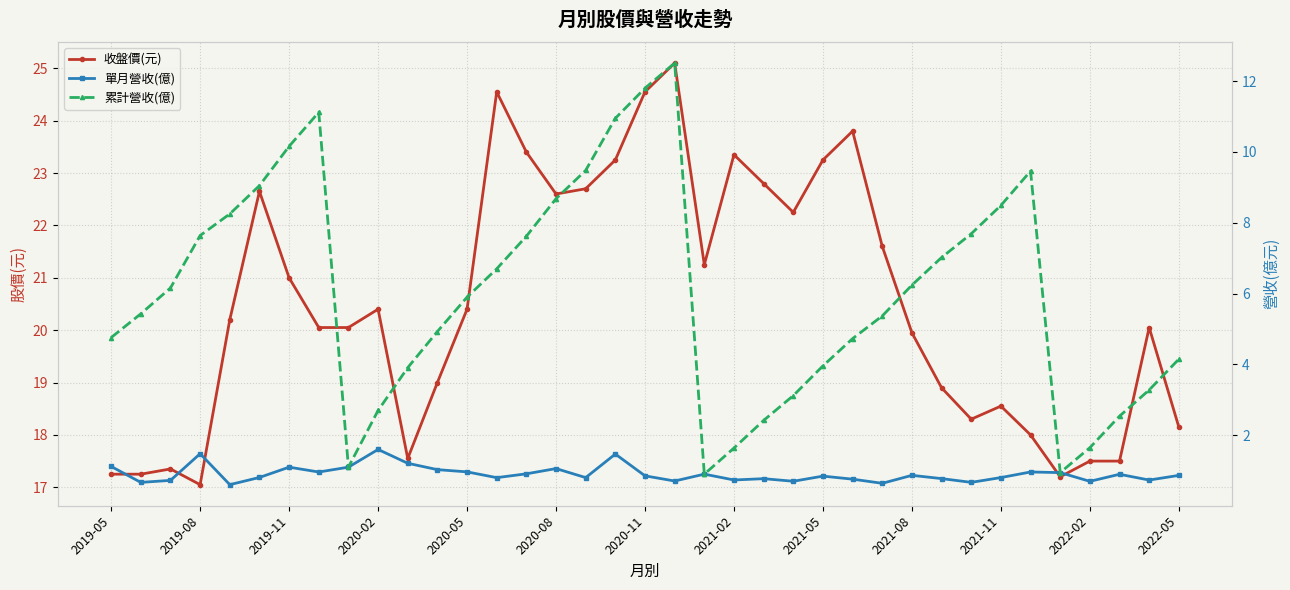

What is the value of the 累計營收(億) point at the 10th from the left?

2.7